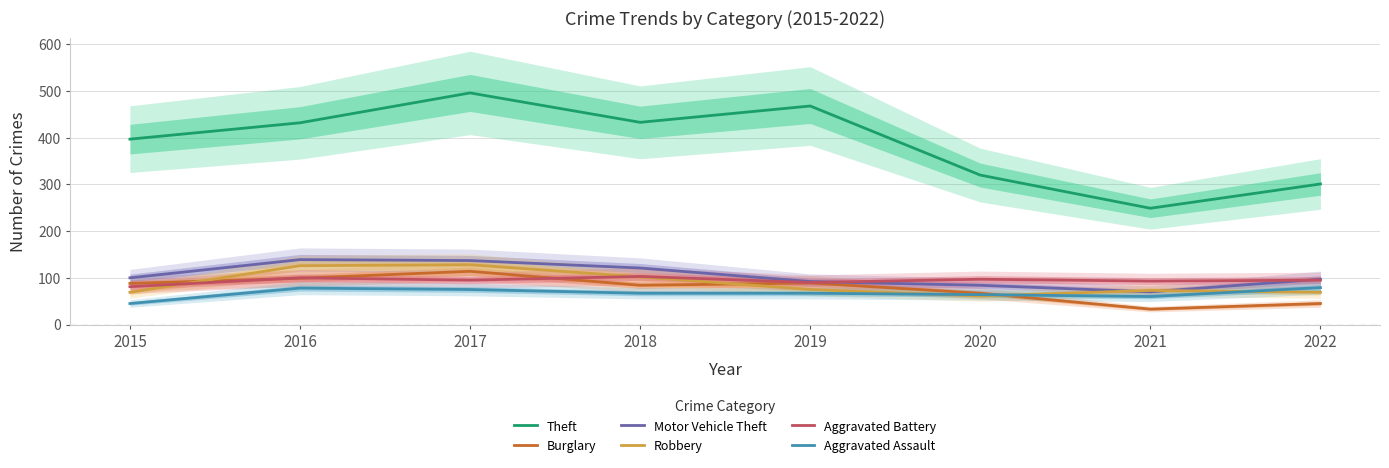

What is the value of the Aggravated Battery point at the 3rd from the left?

95